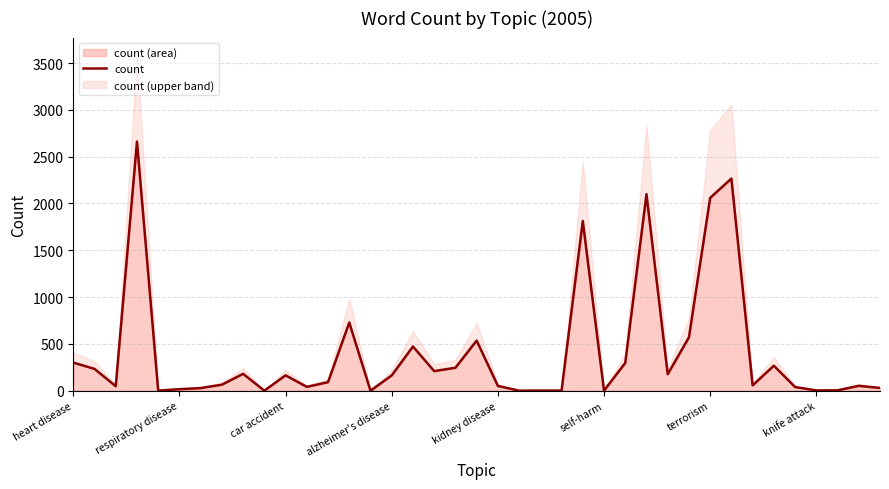

Reading right to left, what are all the values shown in this chart?

29	52	4	3	39	267	57	2266	2060	570	176	2099	296	1	1813	1	1	0	51	535	245	209	472	163	0	728	91	41	164	0	180	64	28	16	1	2661	48	233	300